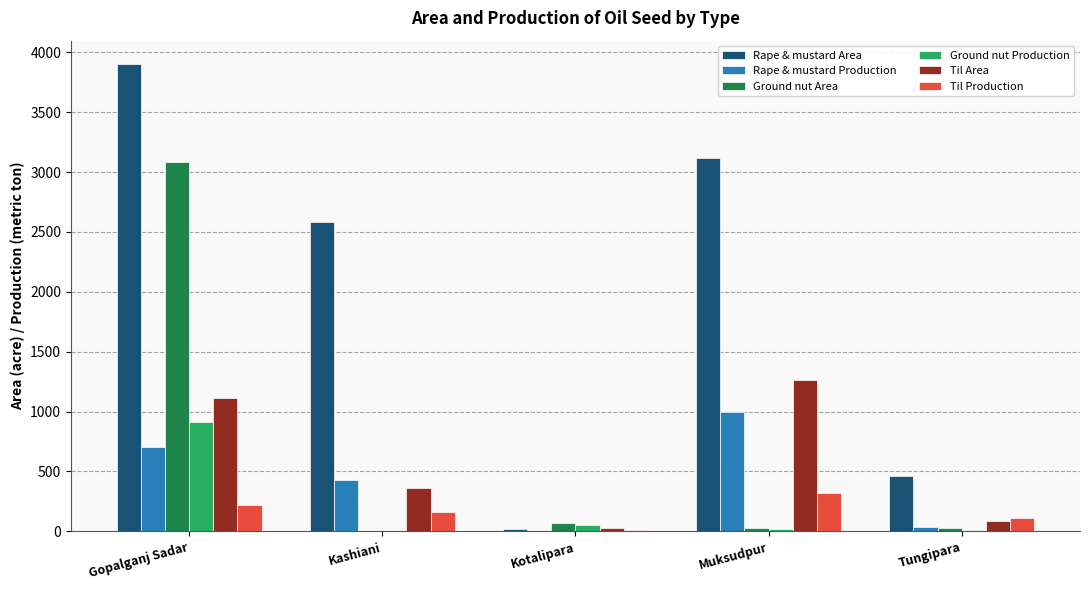

Count the number of categories in the chart.

5